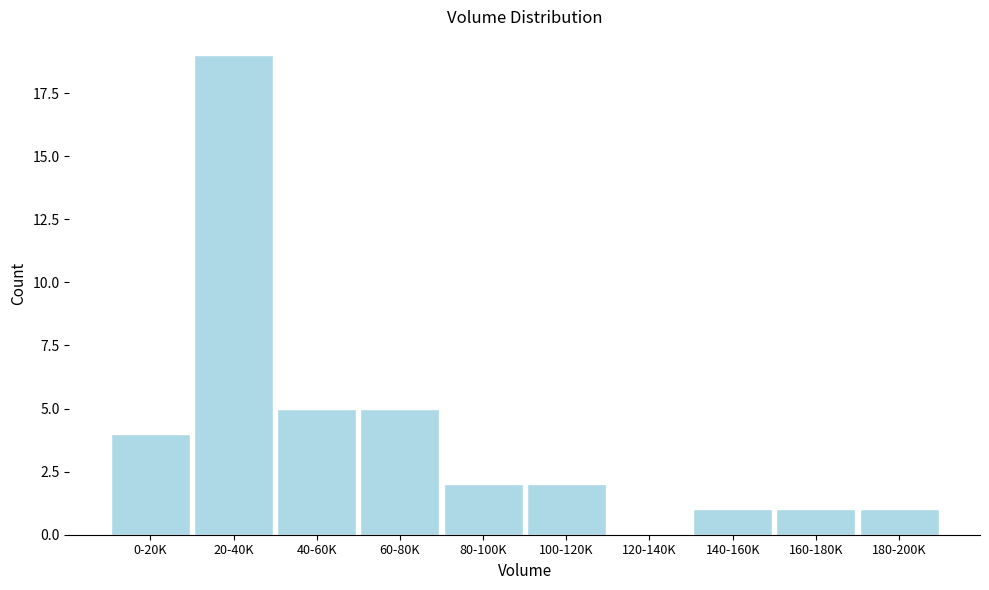

Reading right to left, what are all the values shown in this chart?

180-200K=1	160-180K=1	140-160K=1	120-140K=0	100-120K=2	80-100K=2	60-80K=5	40-60K=5	20-40K=19	0-20K=4